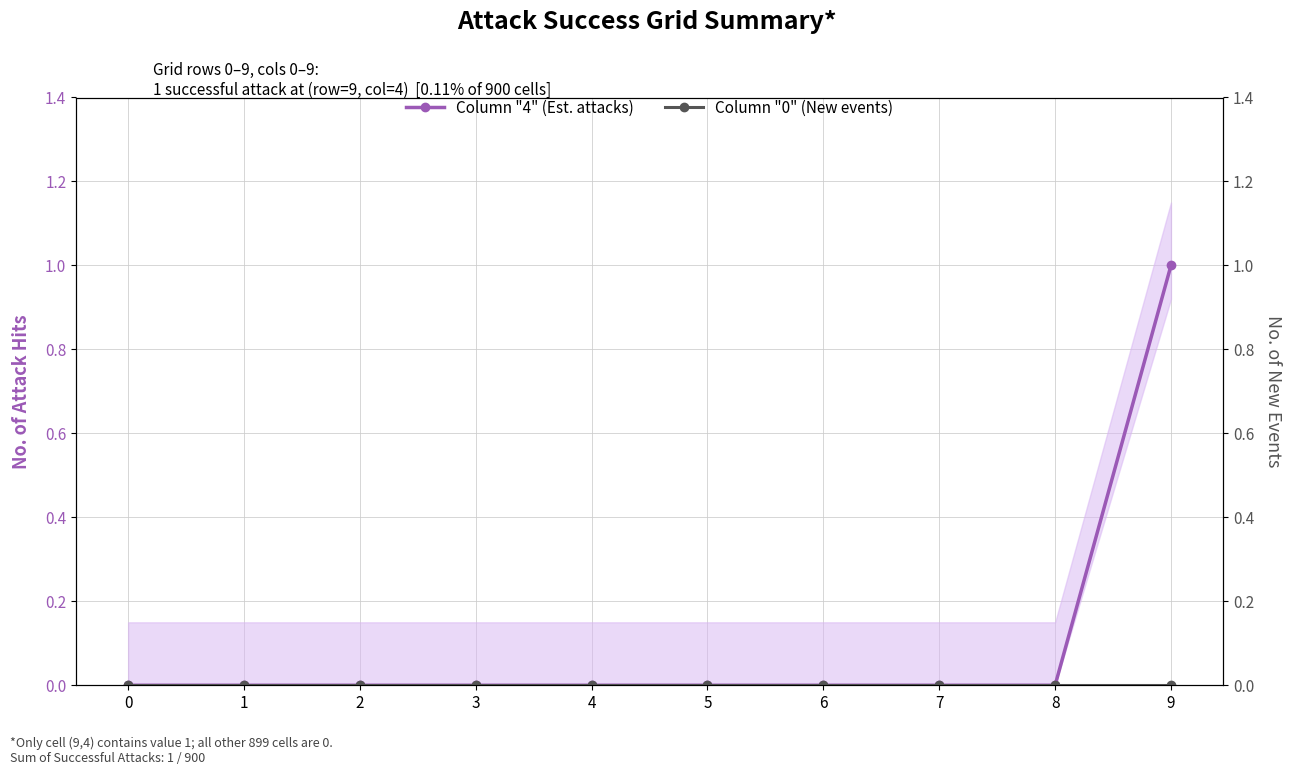

Reading left to right, what are all the values shown in this chart?

Column "4" (Est. attacks): 0=0	1=0	2=0	3=0	4=0	5=0	6=0	7=0	8=0	9=1
Column "0" (New events): 0=0	1=0	2=0	3=0	4=0	5=0	6=0	7=0	8=0	9=0